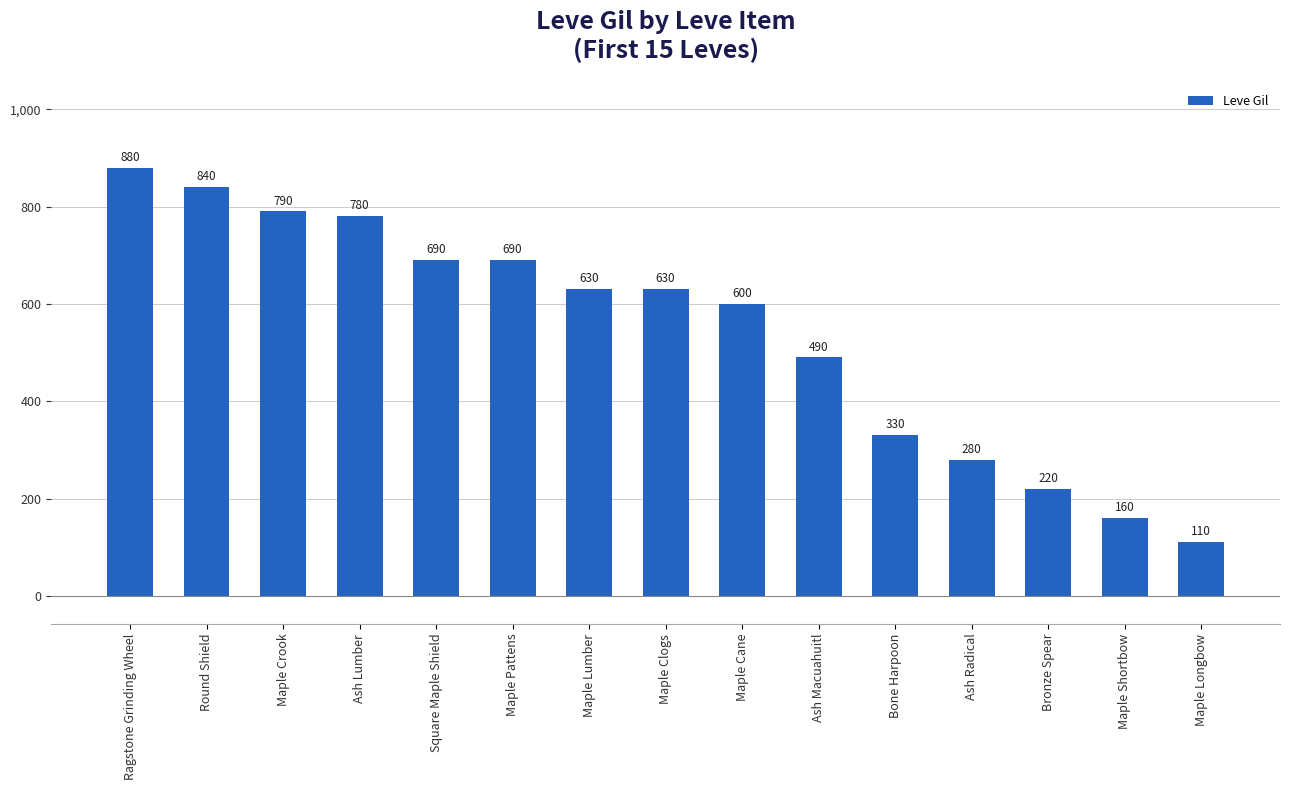

Approximately how many times larger is the value at Maple Pattens compared to Square Maple Shield?

1.0